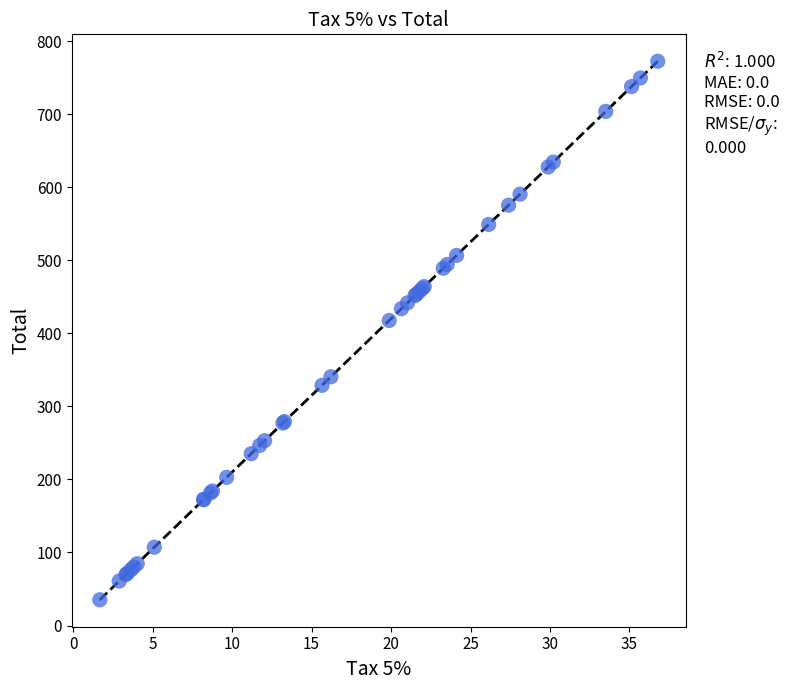

What Y value in the scatter plot is closest to 403?

417.6